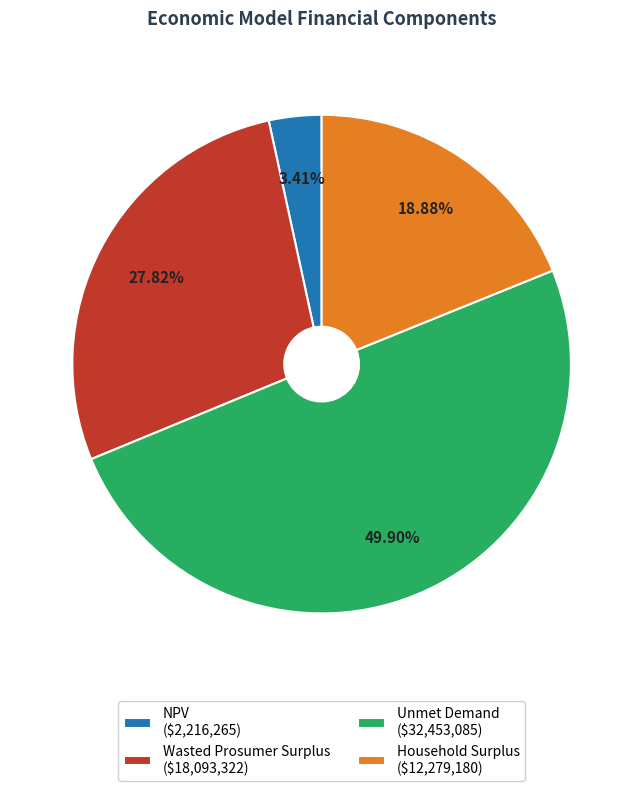

Does NPV ($2,216,265) represent more than half of the total?

No